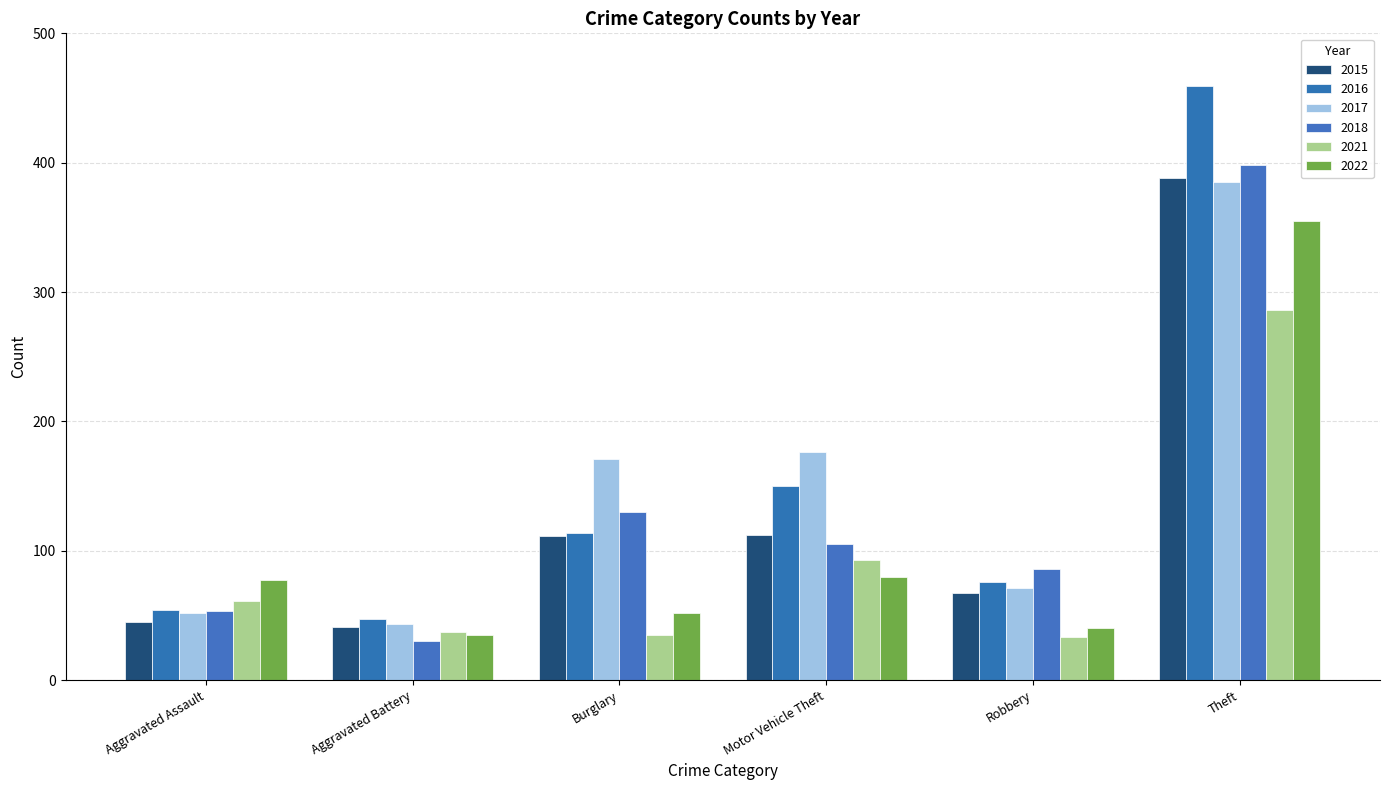

What is the label of the 1st bar from the right?

Theft